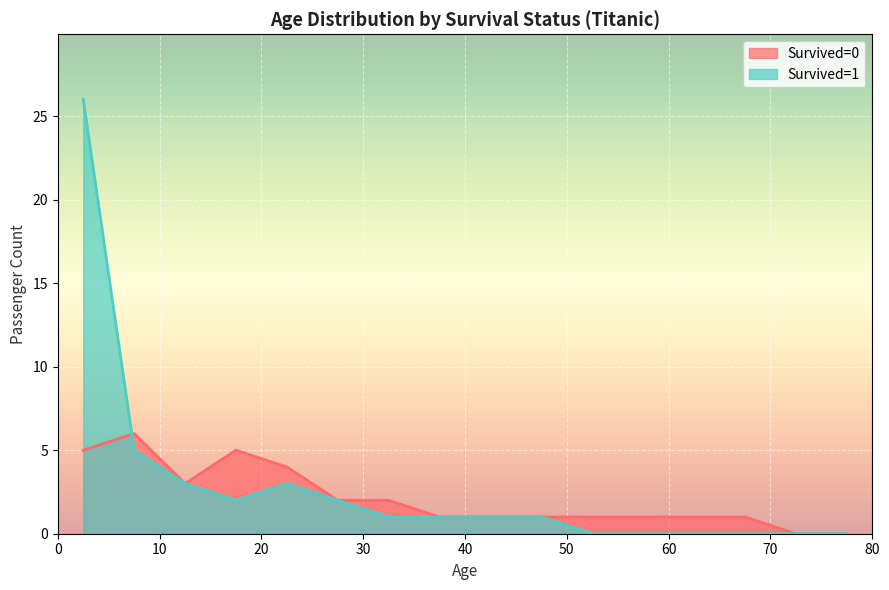

What is the maximum value shown in the chart?

26